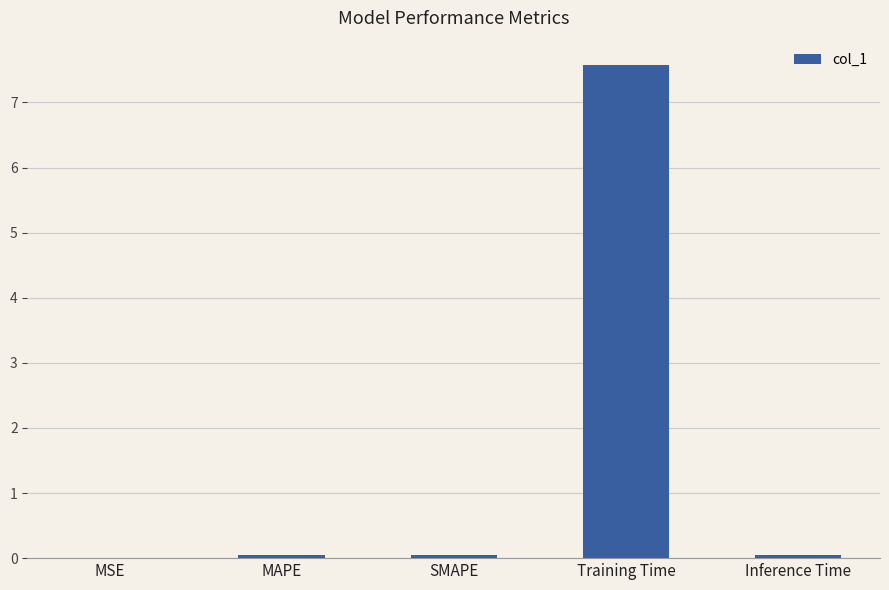

What is the greatest value displayed?

7.6